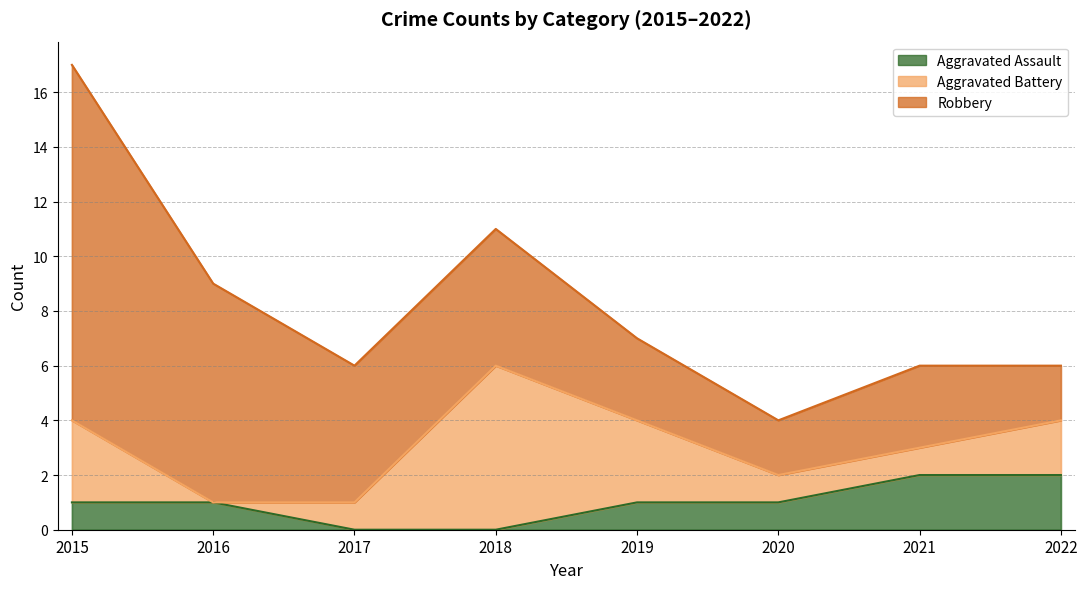

What is the total value across all series at 2015?

17